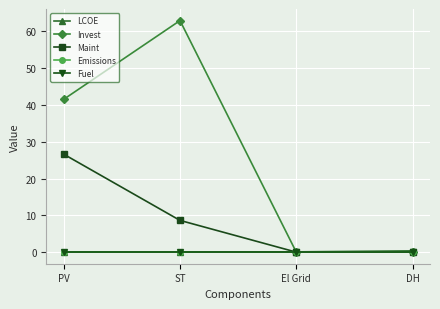

Between PV and DH, which series saw the biggest shift?

Invest